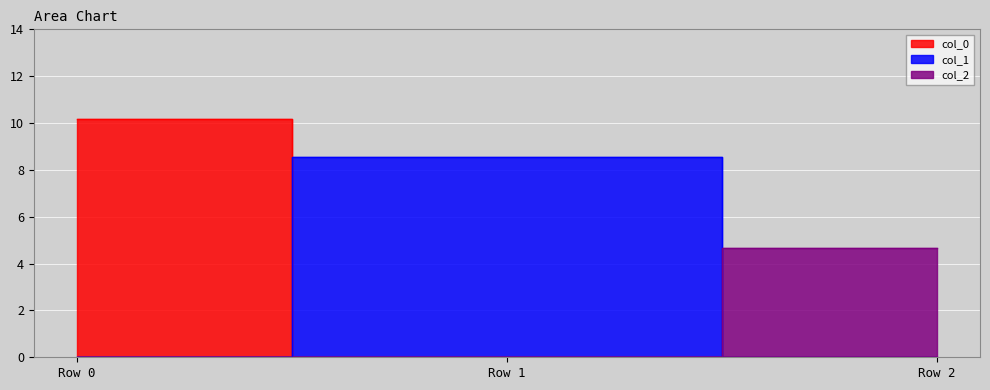

Is the value of col_2 at Row 0 greater than the value of col_1 at Row 2?

No